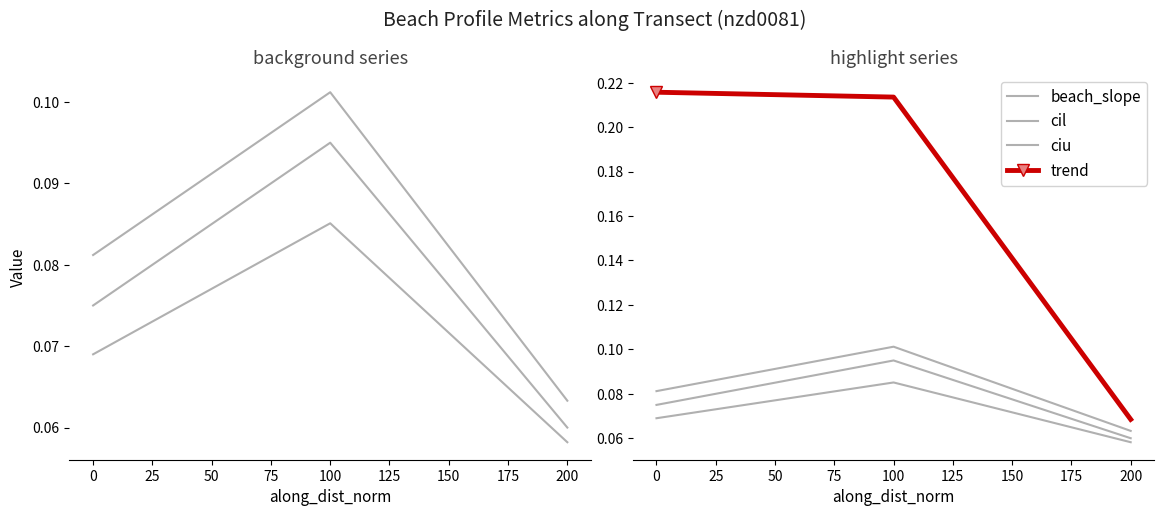

What is the highest value of the cil series?

0.1